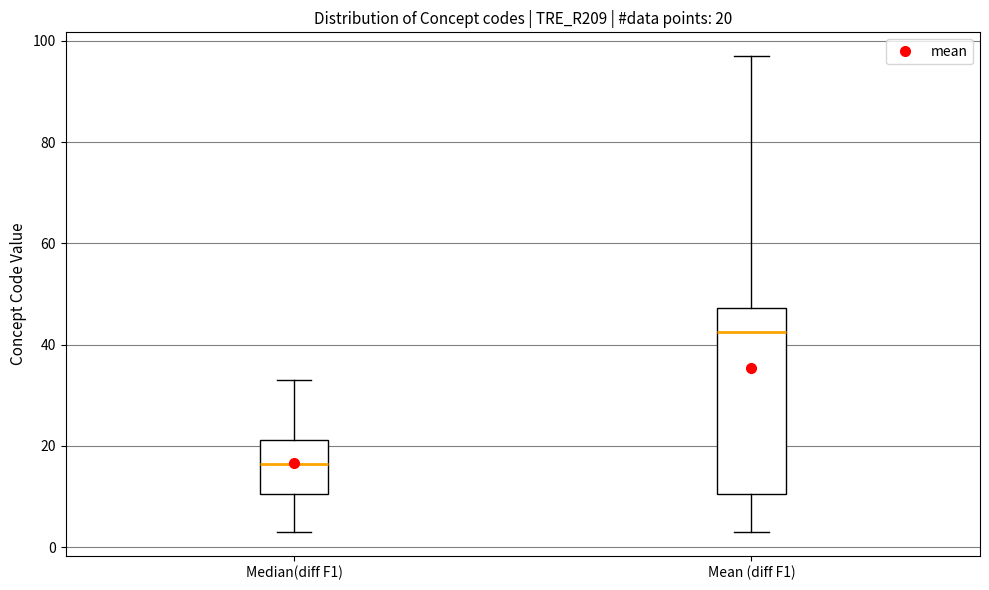

Comparing the boxes themselves (not the whiskers), which one is the tallest?

Mean (diff F1)